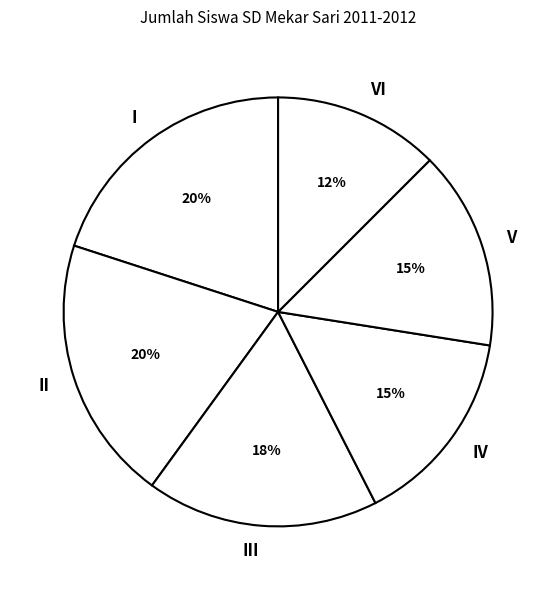

Is there any slice that represents more than half of the pie?

No